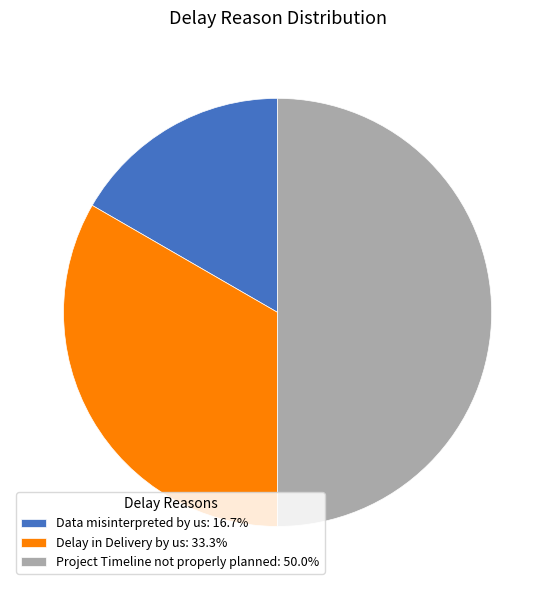

Which category has the biggest portion of the pie?

Project Timeline not properly planned